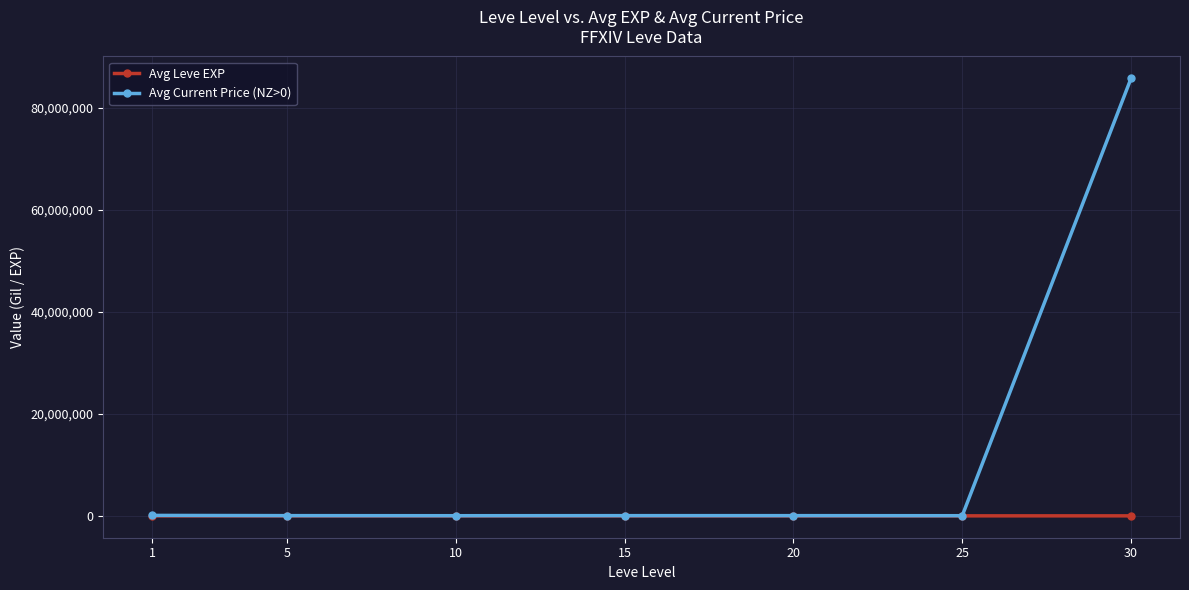

What is the difference between the maximum and minimum values in the Avg Leve EXP series?

57.7